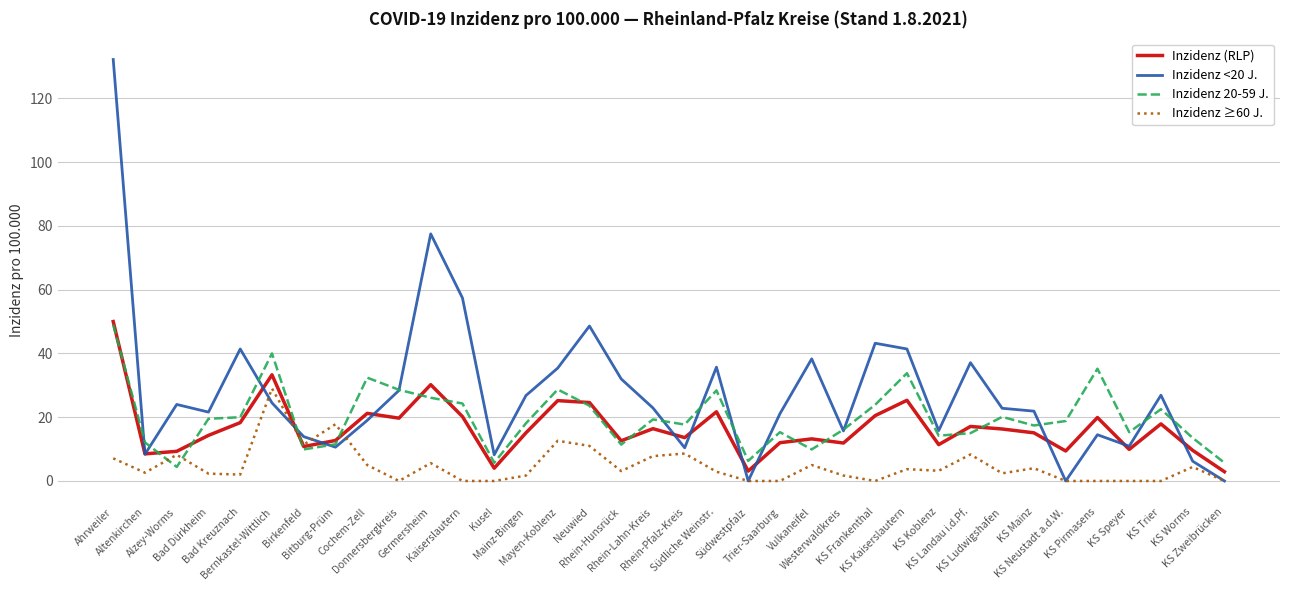

Which series has the largest total across all categories?

Inzidenz <20 J.